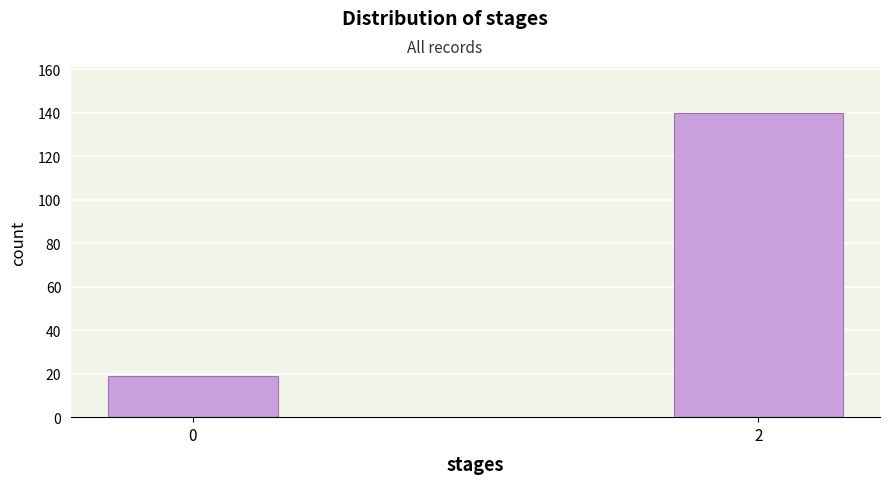

Reading left to right, transcribe all the data shown in this chart.

19	140